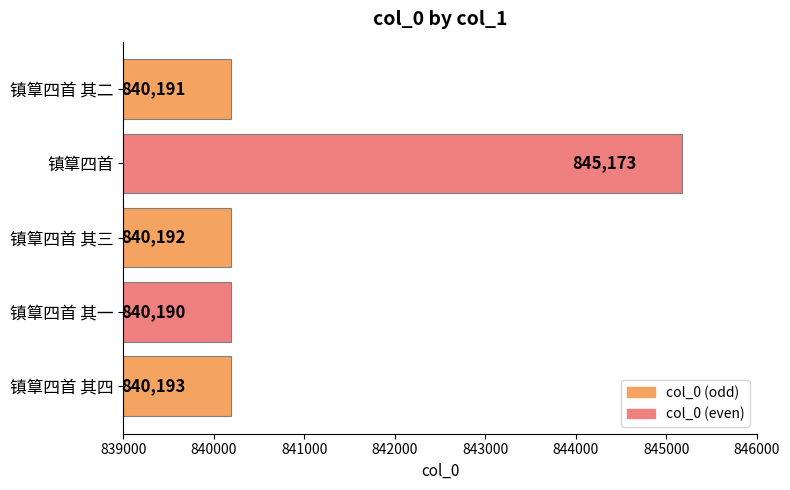

At which label is the value closest to 842681?

镇筸四首 其四